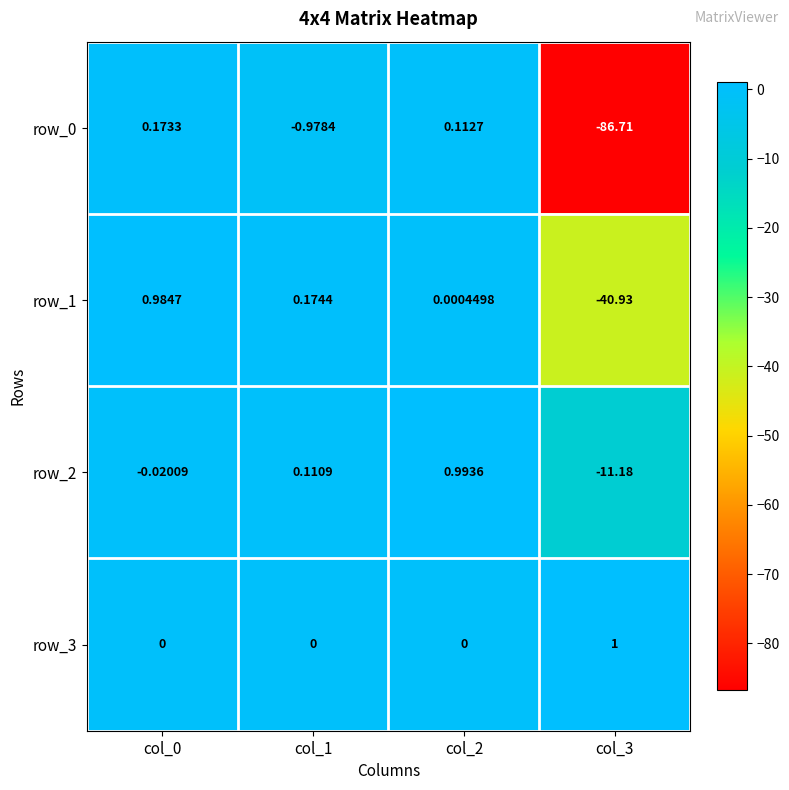

Is the value of row_2 at col_1 greater than the value of row_3 at col_3?

No